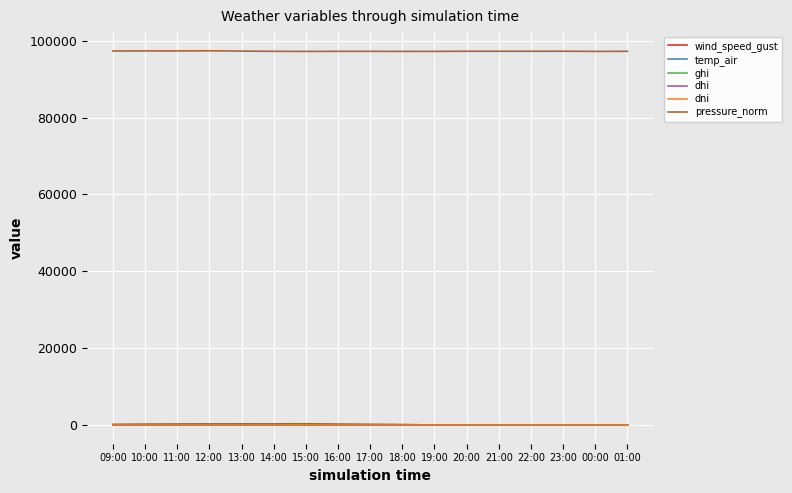

How many intersections are there between dhi and wind_speed_gust?

1